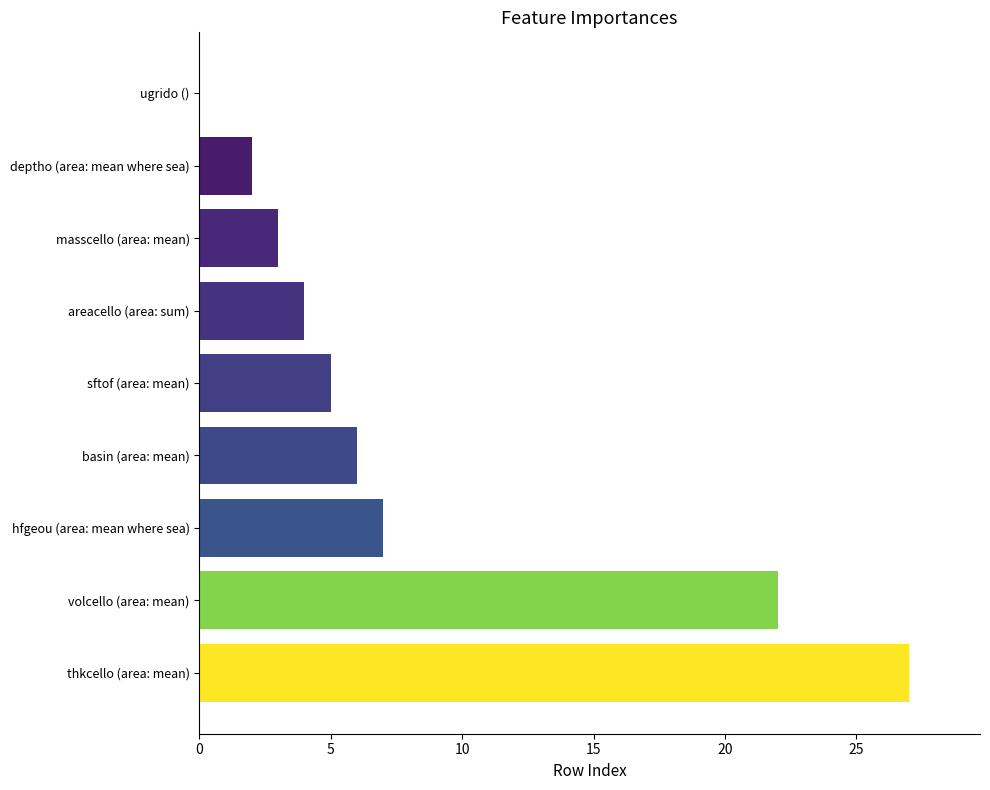

Which label corresponds to the largest value in the chart?

thkcello (area: mean)